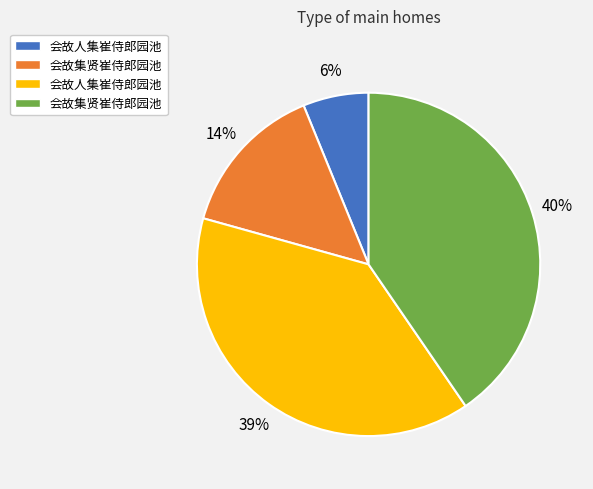

Is there any slice that represents more than half of the pie?

No